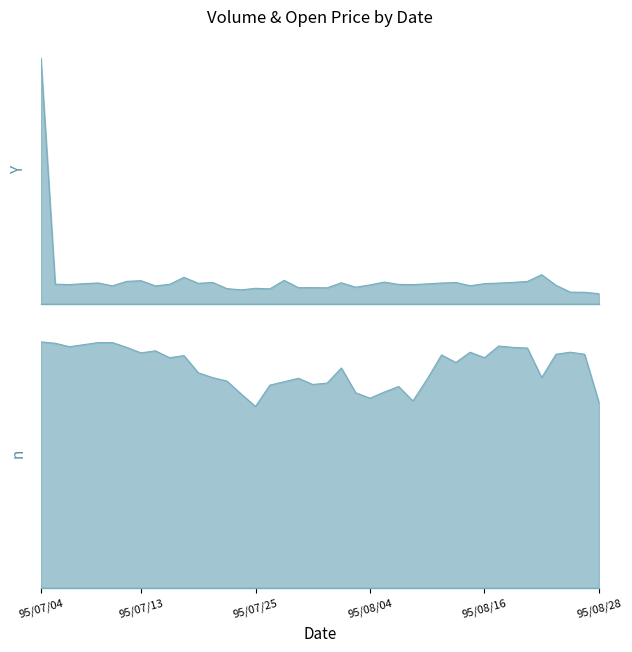

What is the difference between the highest and lowest values at 95/07/13?

6149836.6